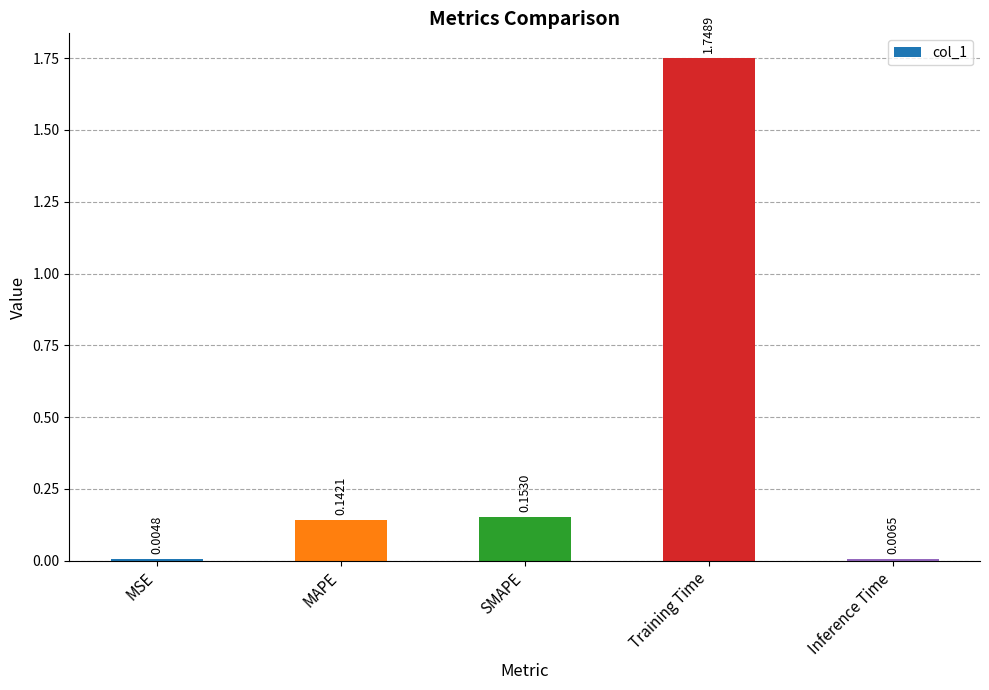

What is the sum of the values at SMAPE and MAPE?

0.3